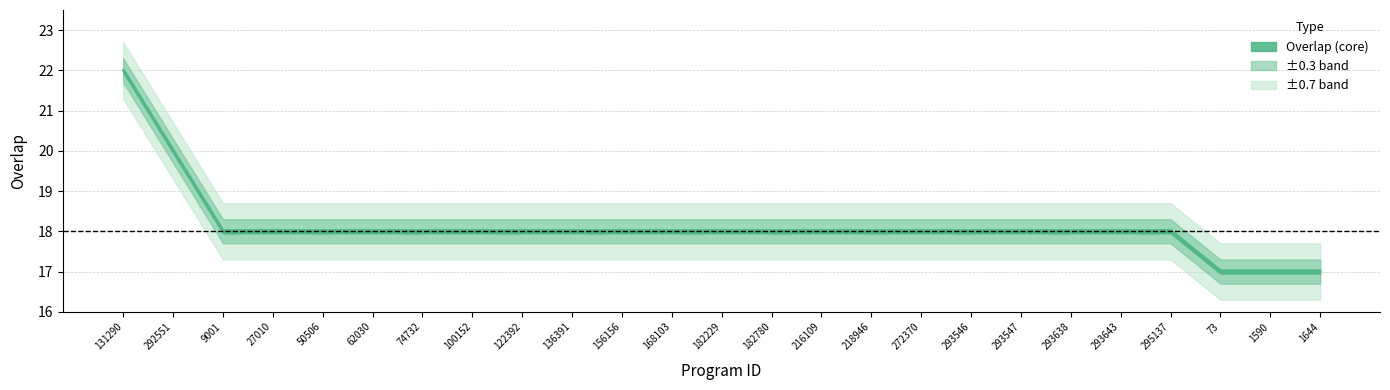

What is the difference between the maximum and minimum values?

5